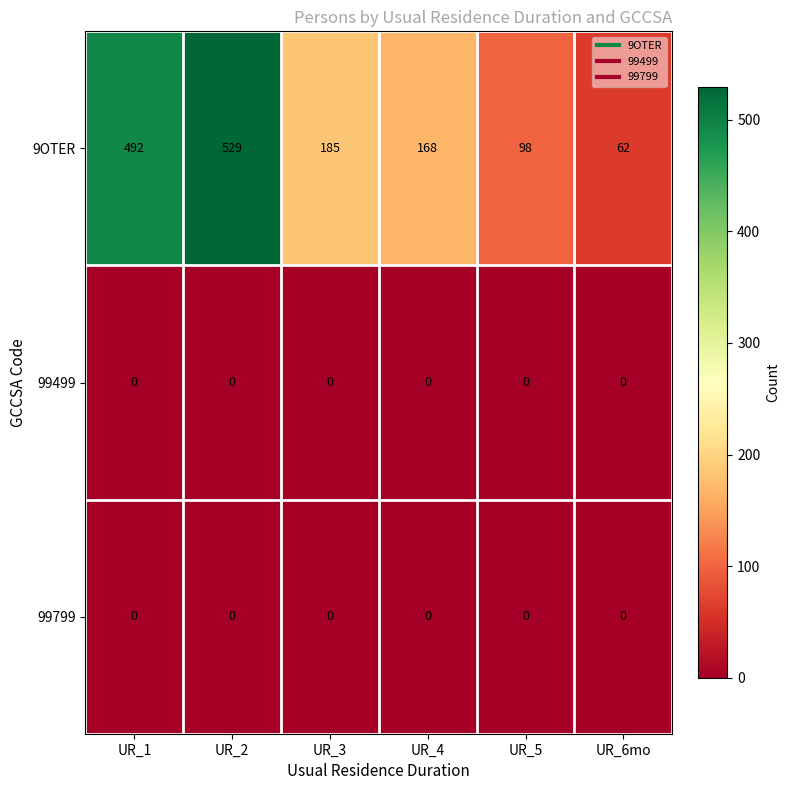

At which label is 9OTER closest to 295?

UR_3